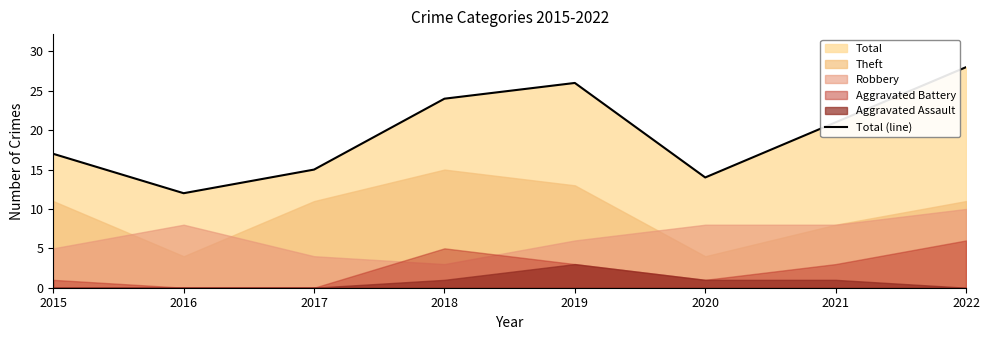

At which label is the value closest to 20?

2021